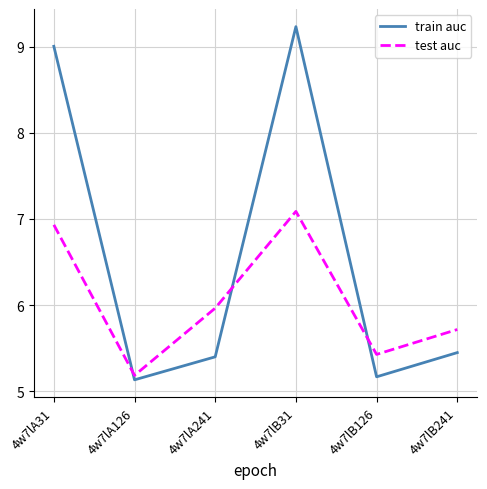

True or false: test auc has a value of 10.2 at 4w7lA241.

False